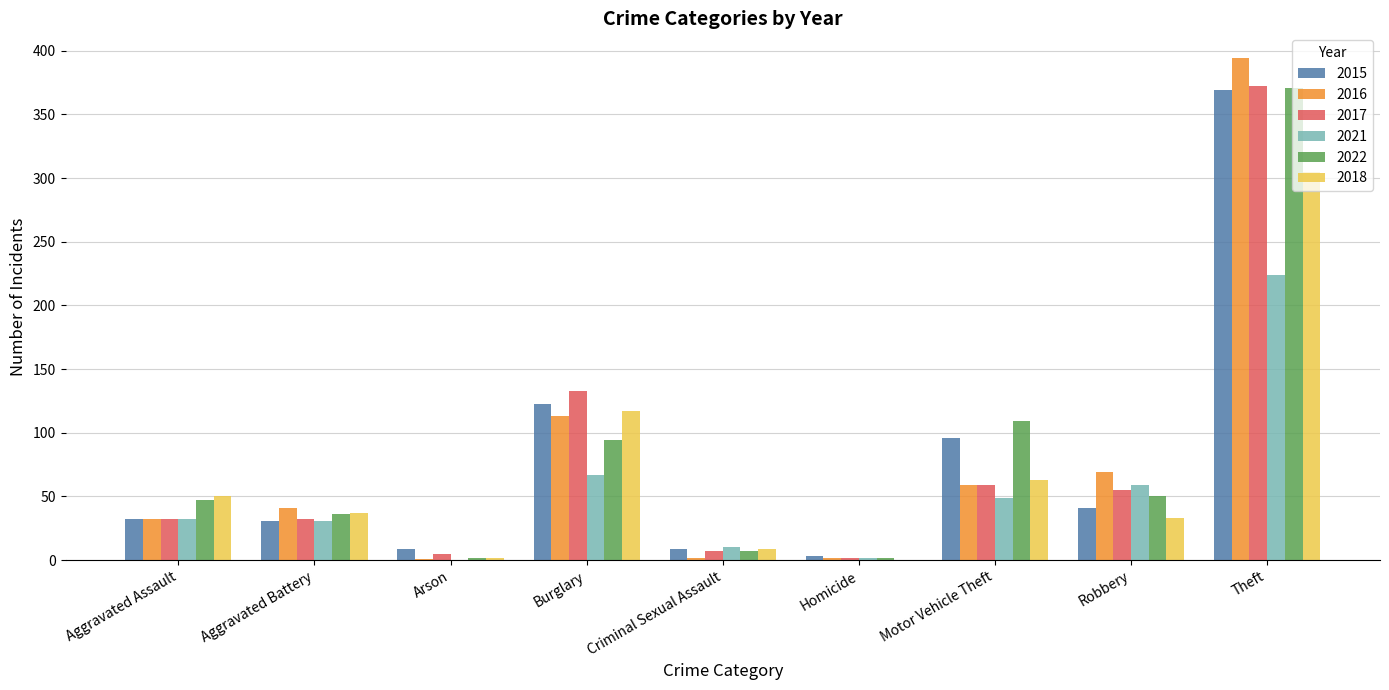

What is the sum of the 2021 values at Arson and Criminal Sexual Assault?

10